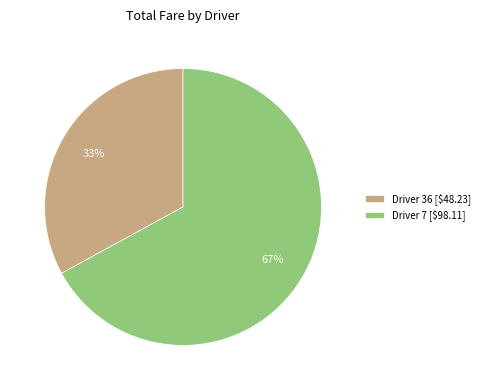

Rank the categories by value from highest to lowest.

Driver 7, Driver 36